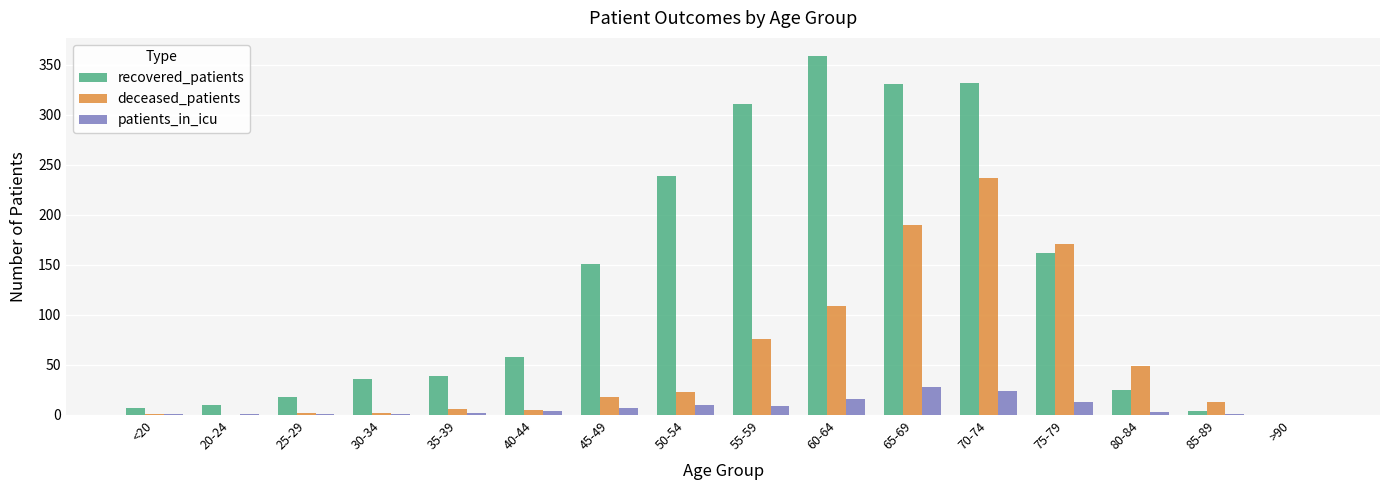

What is the maximum value for recovered_patients?

359